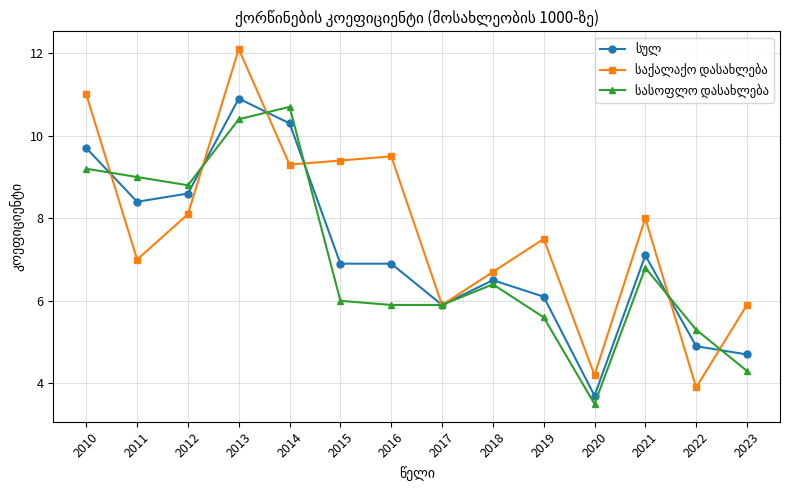

How many lines are shown in the chart?

3